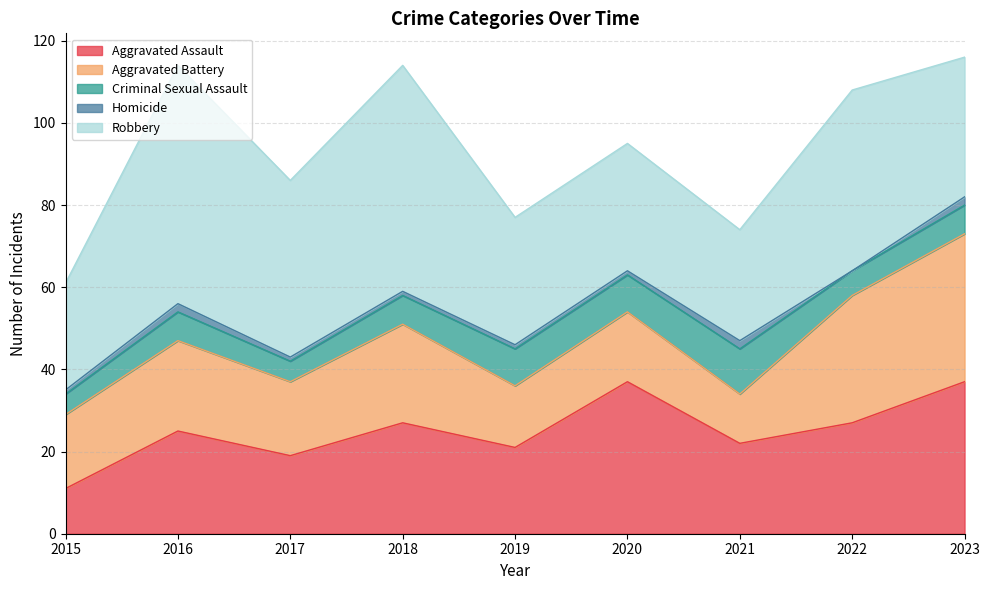

What is the lowest value of the Robbery series?

26